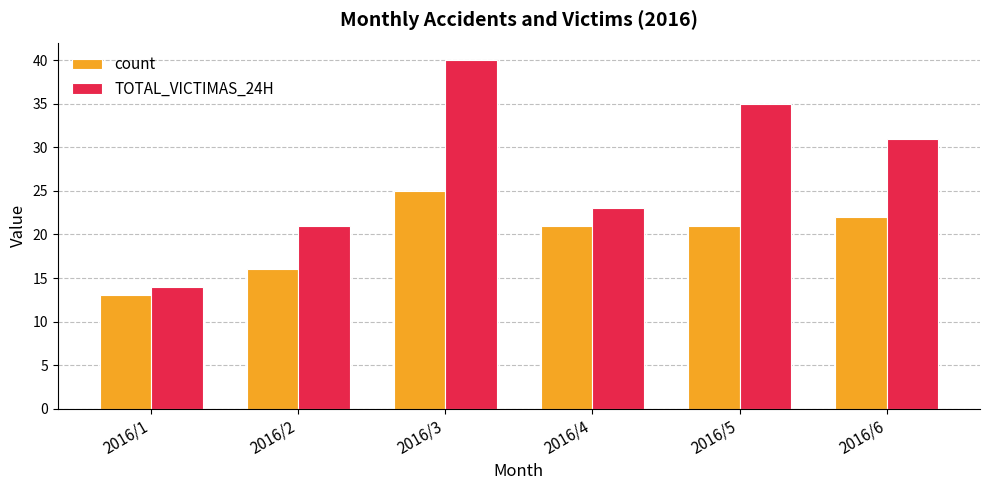

Reading left to right, transcribe all the data shown in this chart.

count: 13	16	25	21	21	22
TOTAL_VICTIMAS_24H: 14	21	40	23	35	31